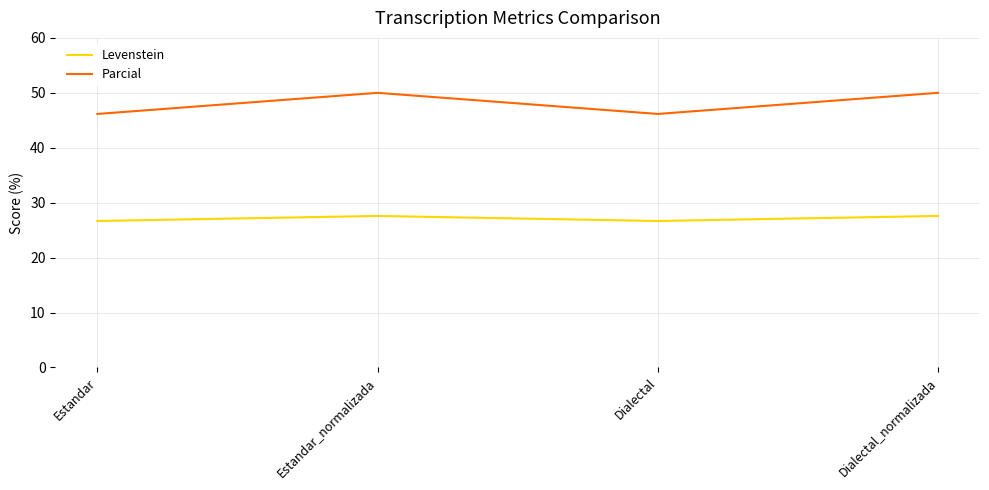

At which category does Levenstein reach its first local valley?

Dialectal